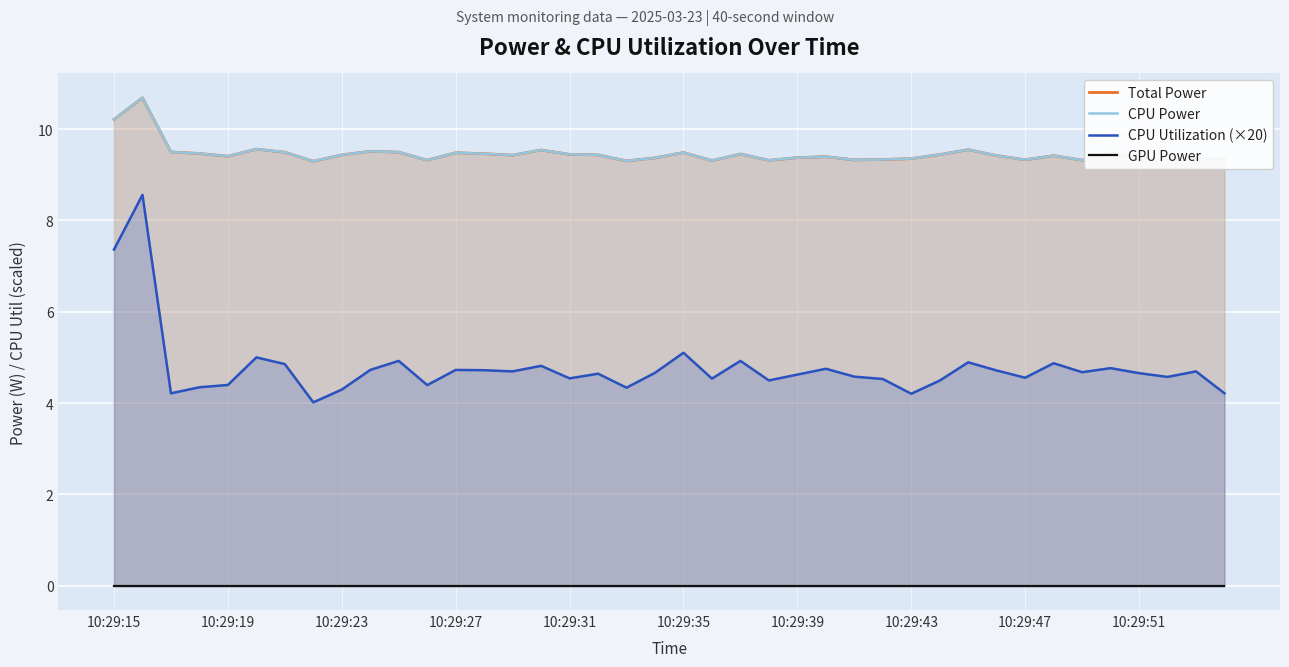

True or false: CPU Utilization (×20) has a value of 7.3 at 10:29:31.

False